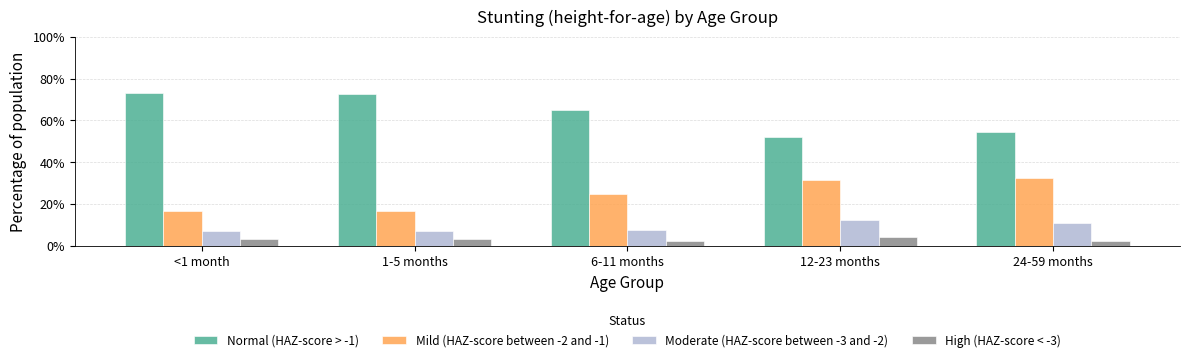

Between 12-23 months and 1-5 months, which is larger?

1-5 months